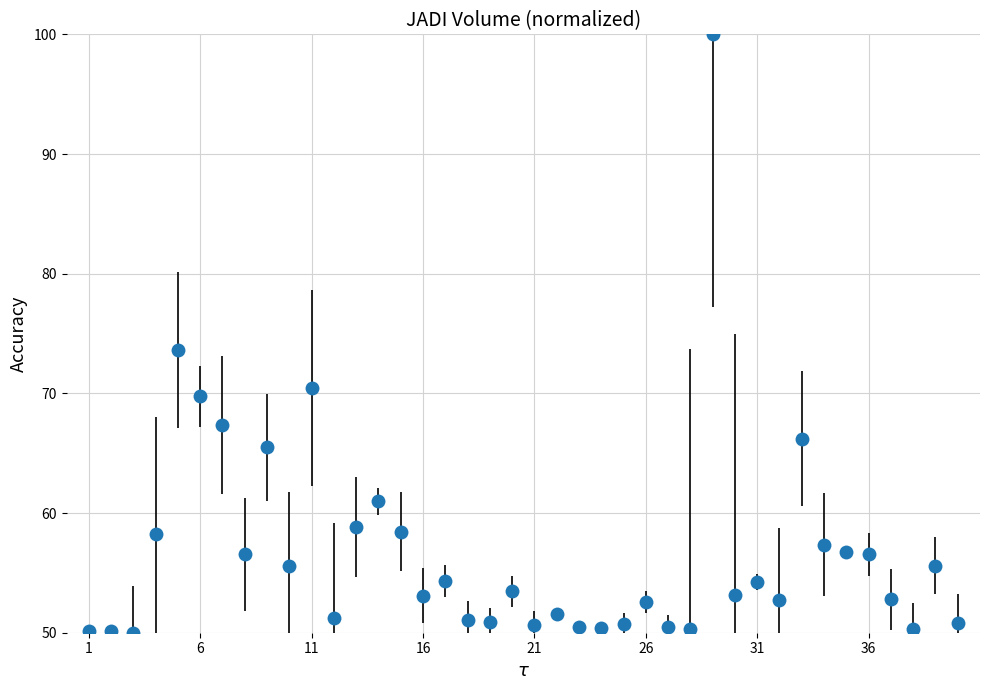

True or false: the data has more than 2 interior local peaks.

True